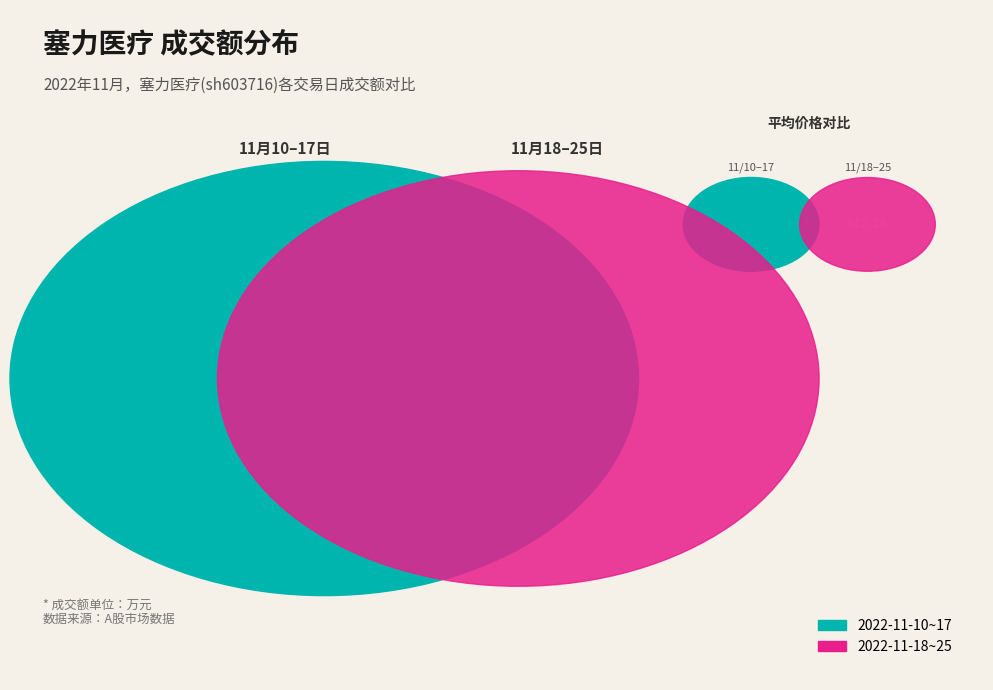

To the nearest percent, what is the difference between the largest and smallest slice percentages?

13%